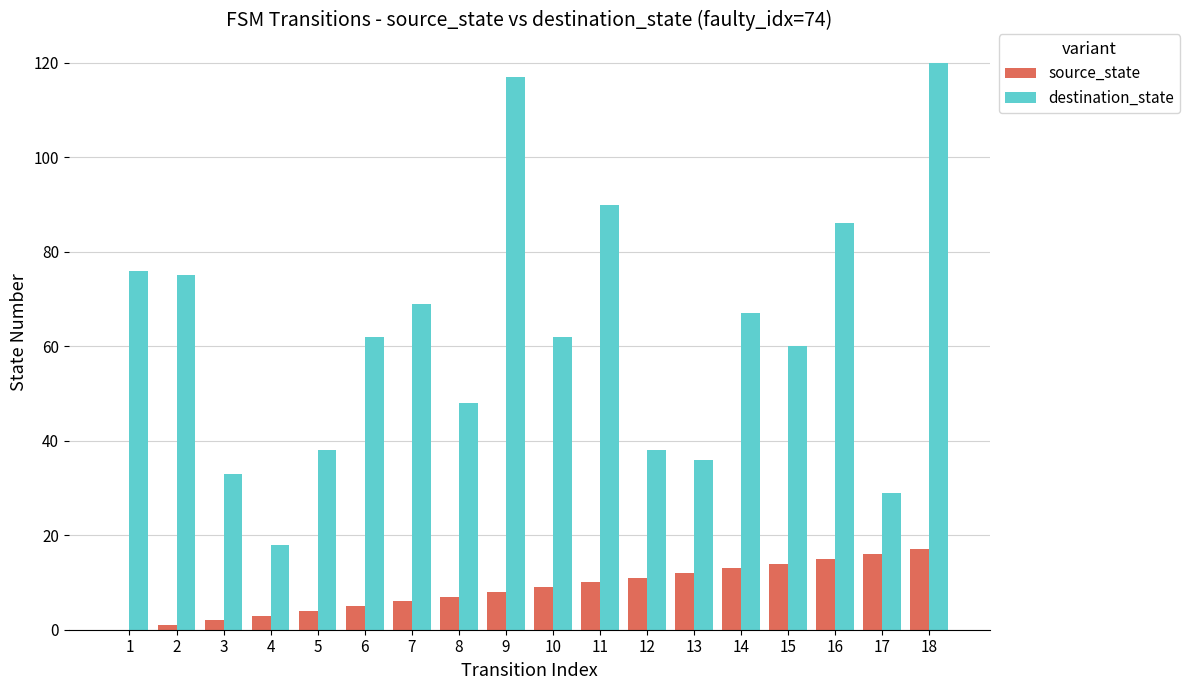

Does the chart contain stacked bars?

No